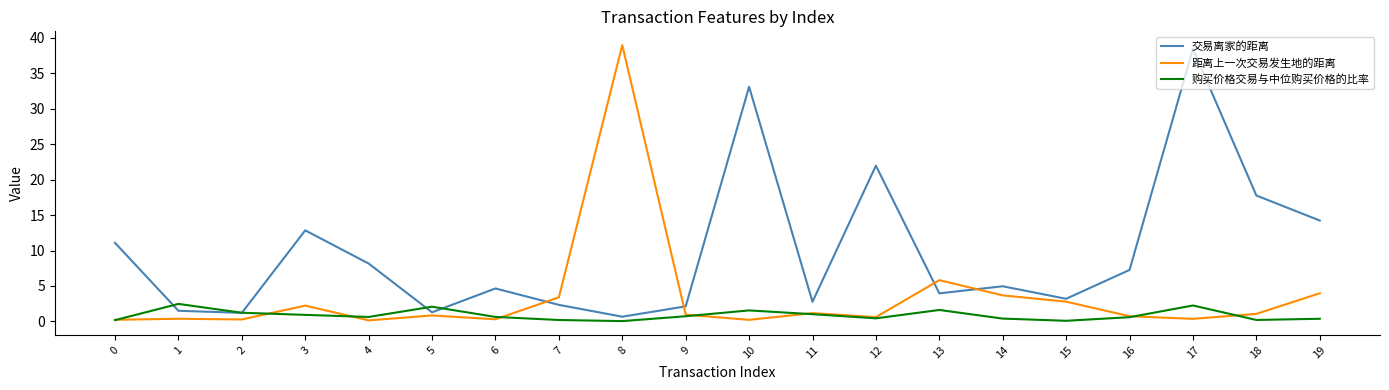

True or false: 交易离家的距离 and 购买价格交易与中位购买价格的比率 cross at least once.

True